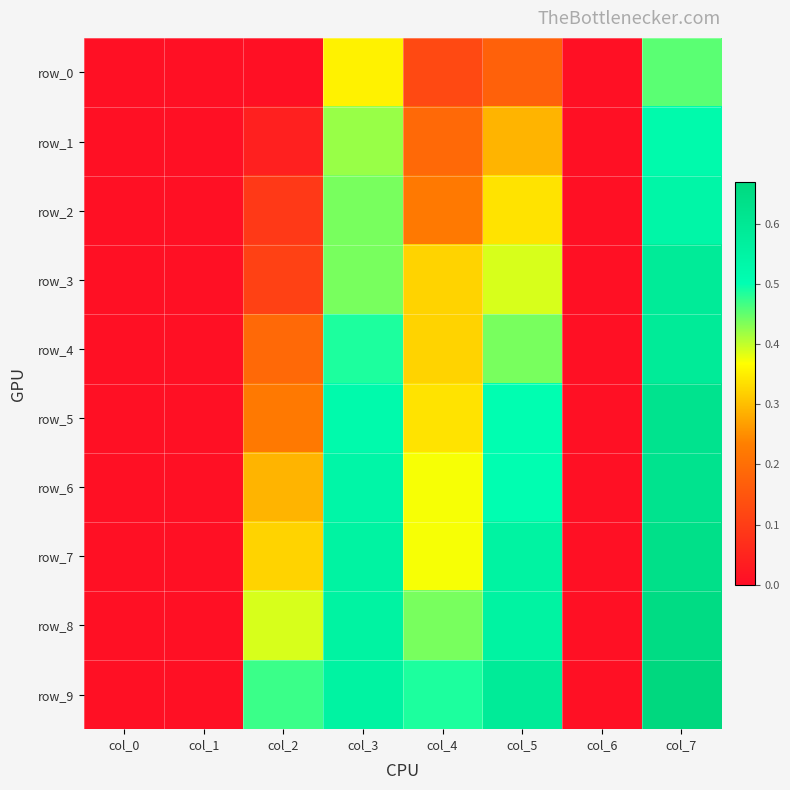

Between col_5 and col_7, which series saw the biggest shift?

row_0